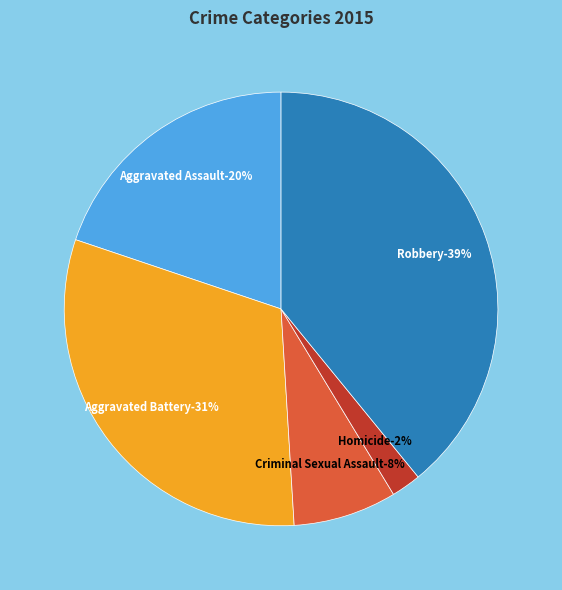

Rank the categories by value from lowest to highest.

Homicide, Criminal Sexual Assault, Aggravated Assault, Aggravated Battery, Robbery